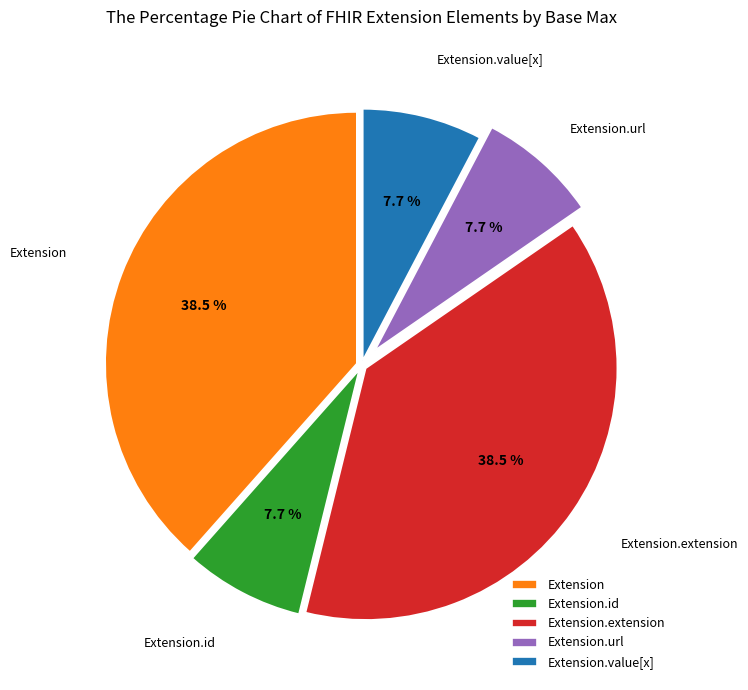

Does Extension.extension represent more than half of the total?

No